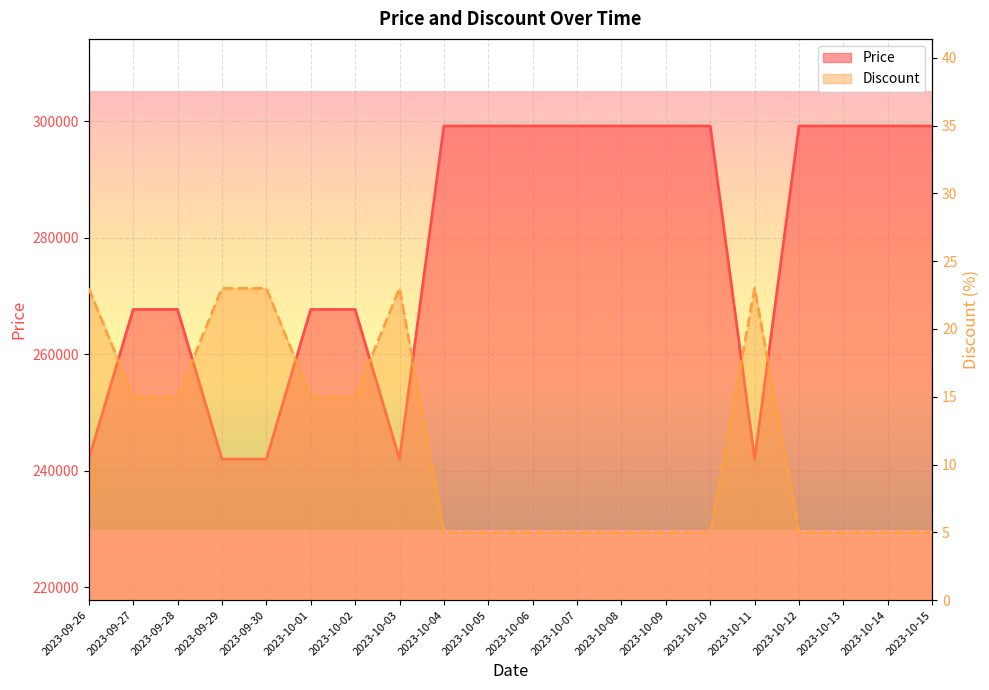

How many lines are shown in the chart?

2